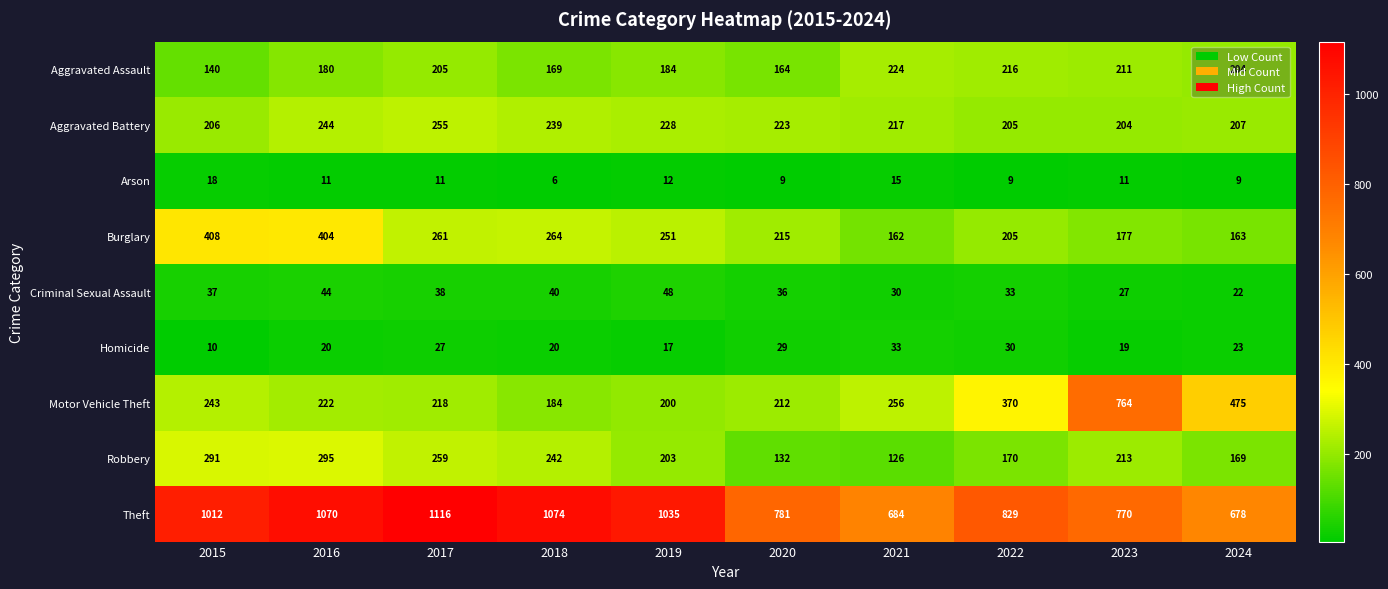

Between 2018 and 2021, which series saw the biggest shift?

Theft